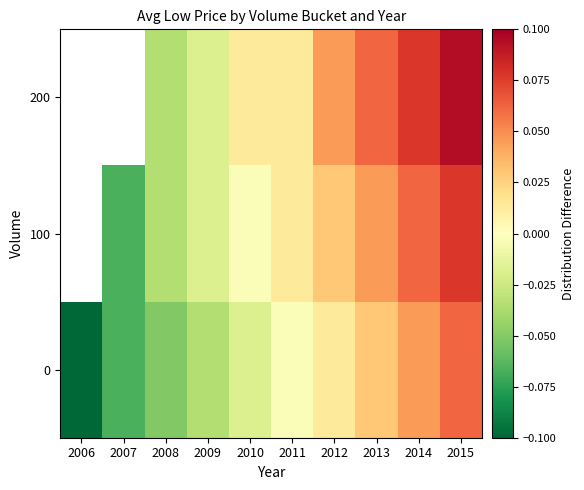

Where does the 0 series first go above 0?

2012